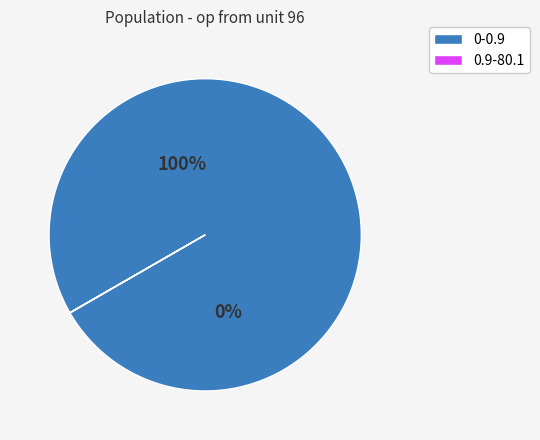

Which slice is the largest?

0-0.9